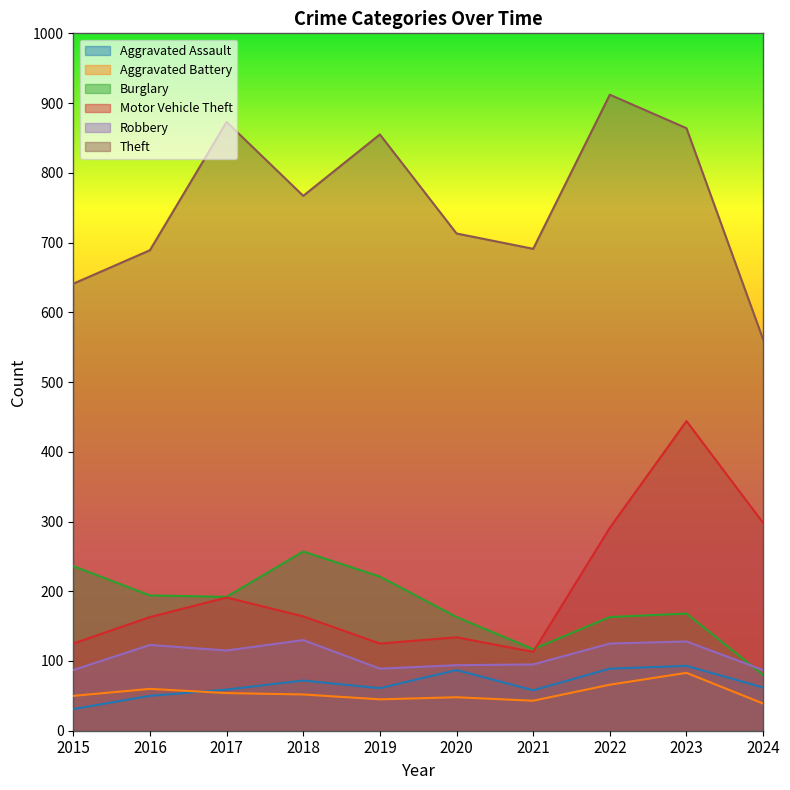

Reading left to right, extract all data points from this chart.

Aggravated Assault: 31	50	59	72	61	87	58	89	93	62
Aggravated Battery: 50	60	54	52	45	48	43	66	83	39
Burglary: 236	194	192	257	221	163	117	163	168	80
Motor Vehicle Theft: 125	163	191	164	125	134	113	291	444	298
Robbery: 87	123	115	130	89	94	95	125	128	87
Theft: 641	689	873	767	855	713	691	912	864	561